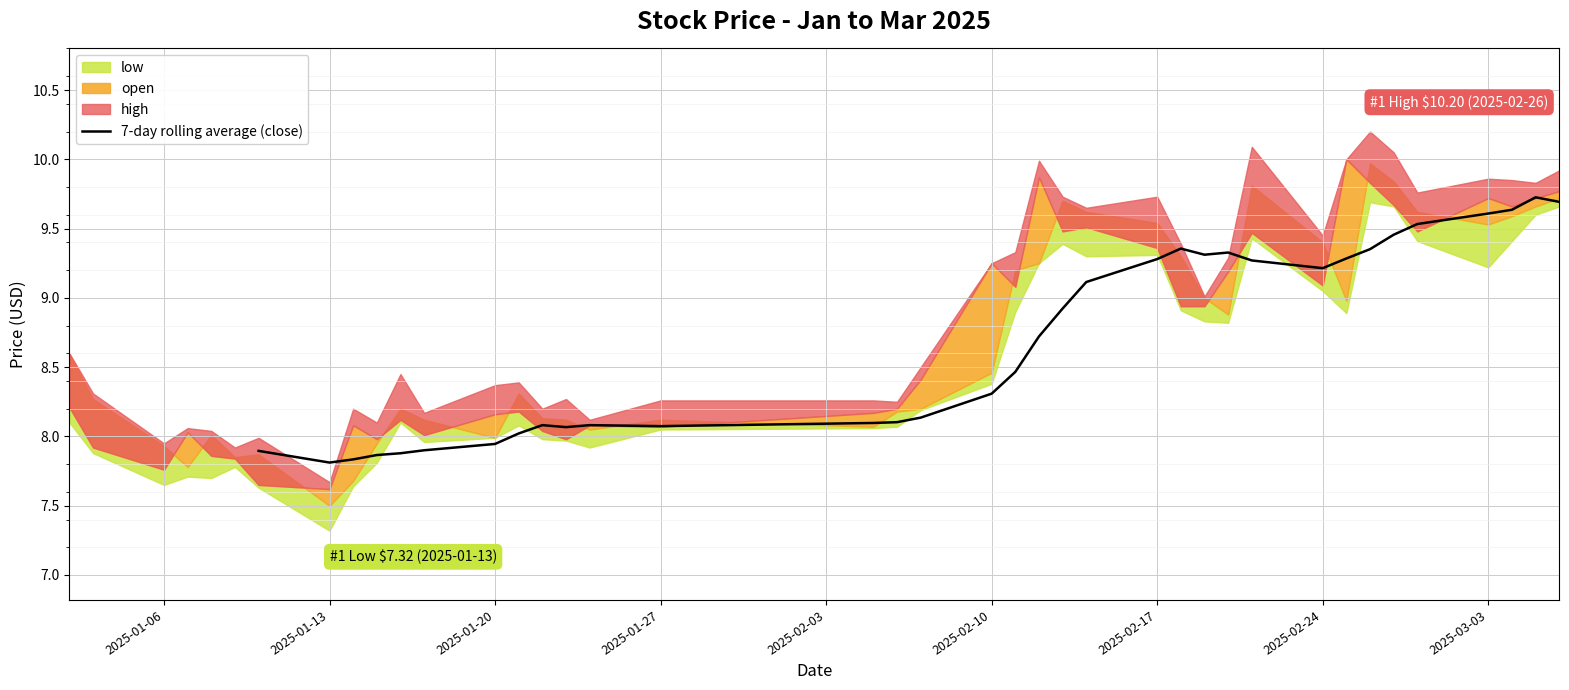

True or false: there are more than 2 points higher than both neighbors.

True